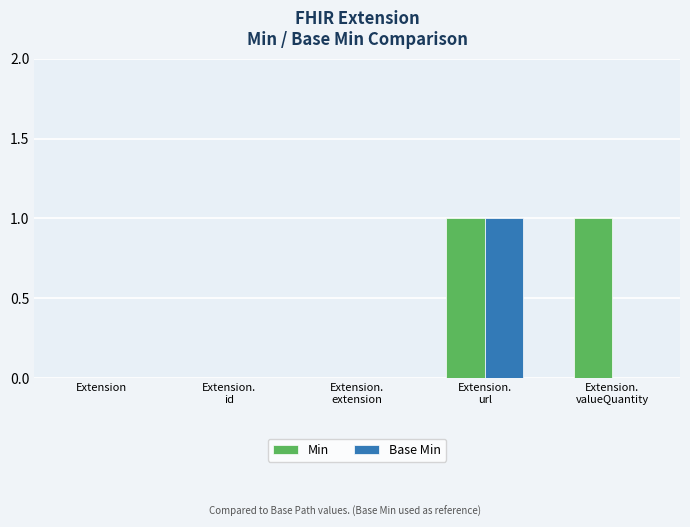

The Base Min series shows 0 at Extension. True or false?

True